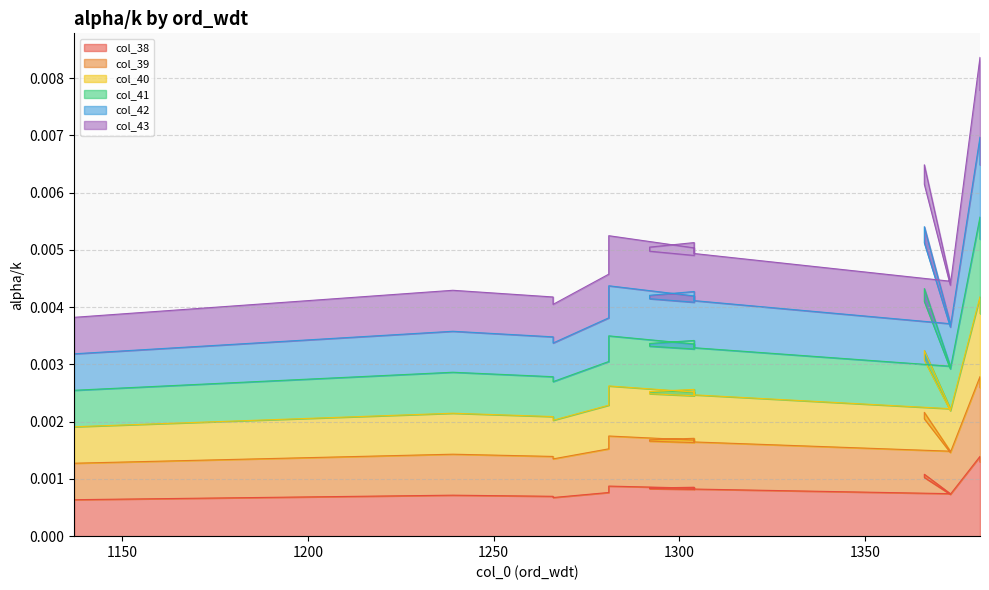

At which category does col_40 reach its first local valley?

1266